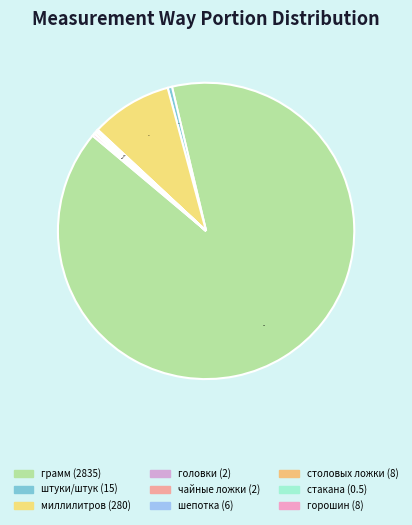

How many slices are in this pie chart?

9